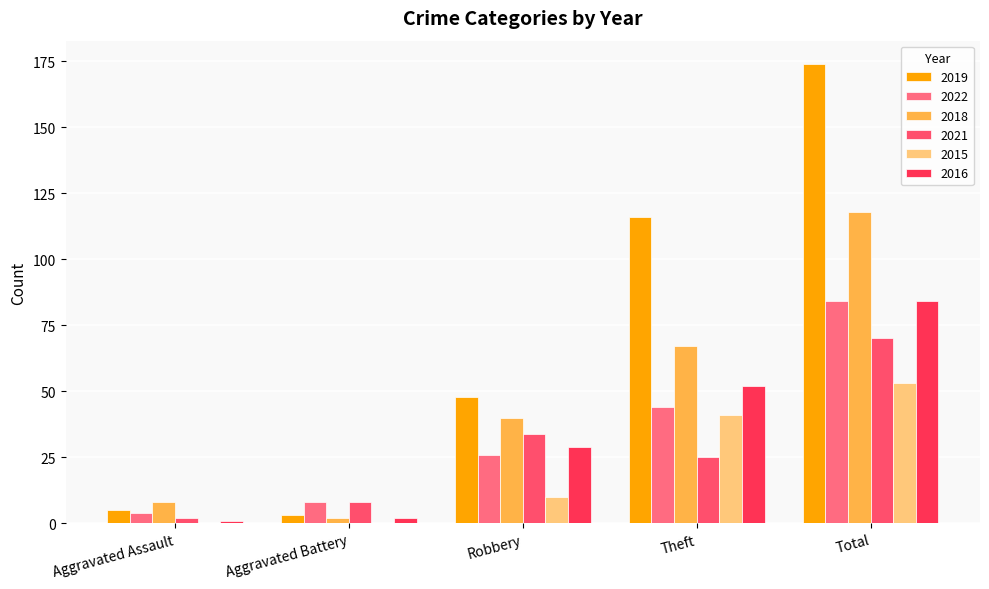

What is the value of the 2018 bar at the 5th from the left?

118